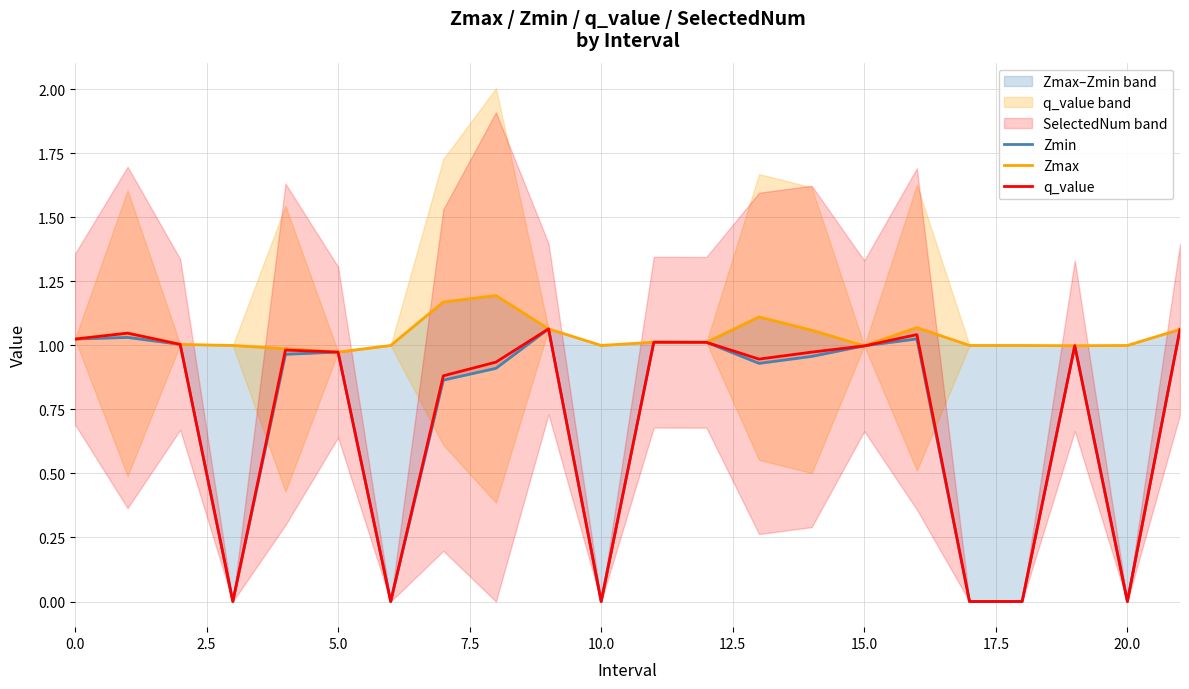

True or false: q_value has a value of 0.4 at 10.0.

False